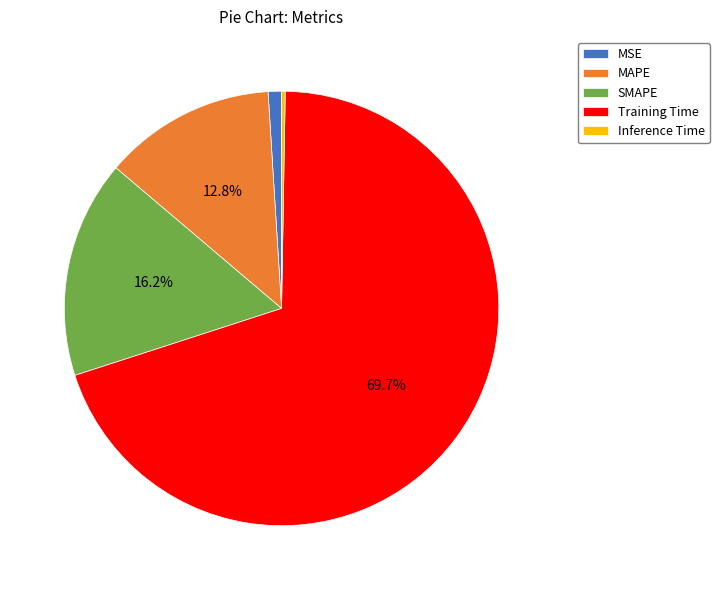

Combined, do MSE and SMAPE account for over 50%?

No